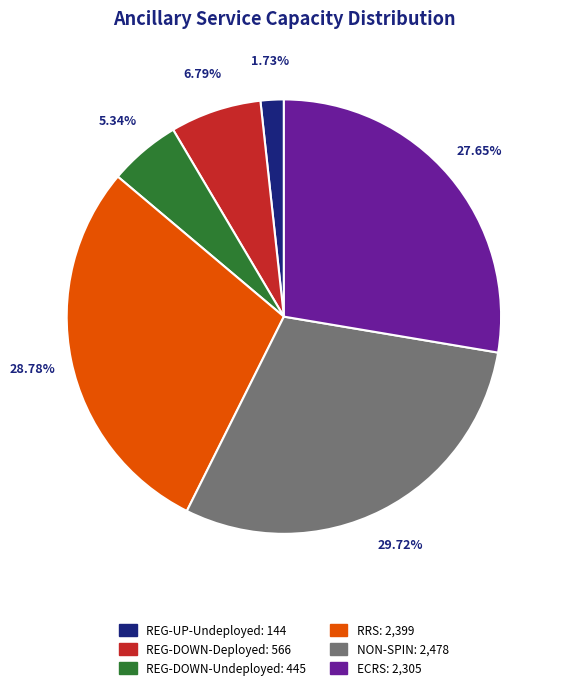

How many slices are in this pie chart?

6